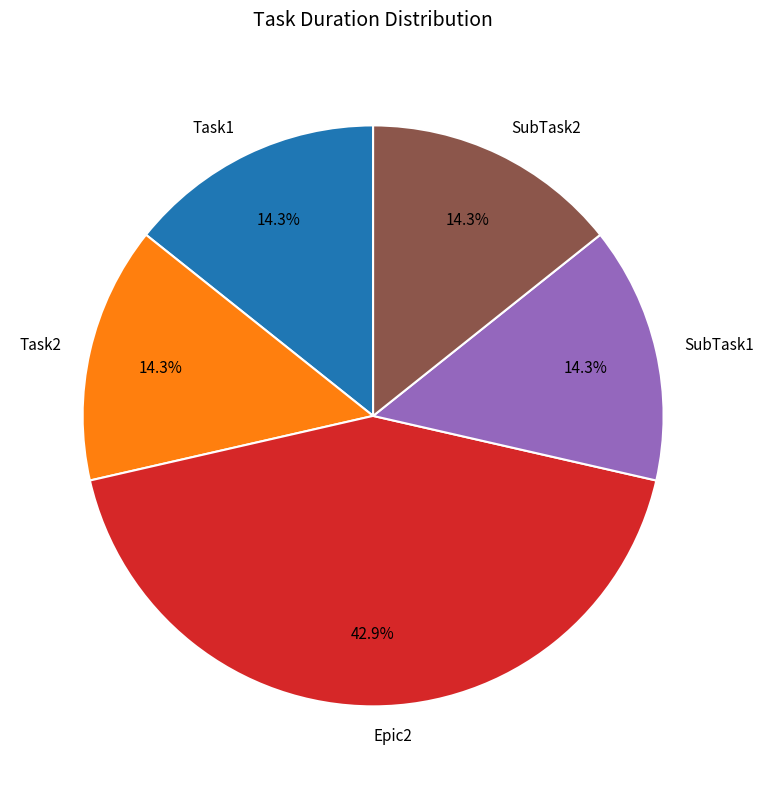

Is it true that Task1 is 24% of the pie?

False